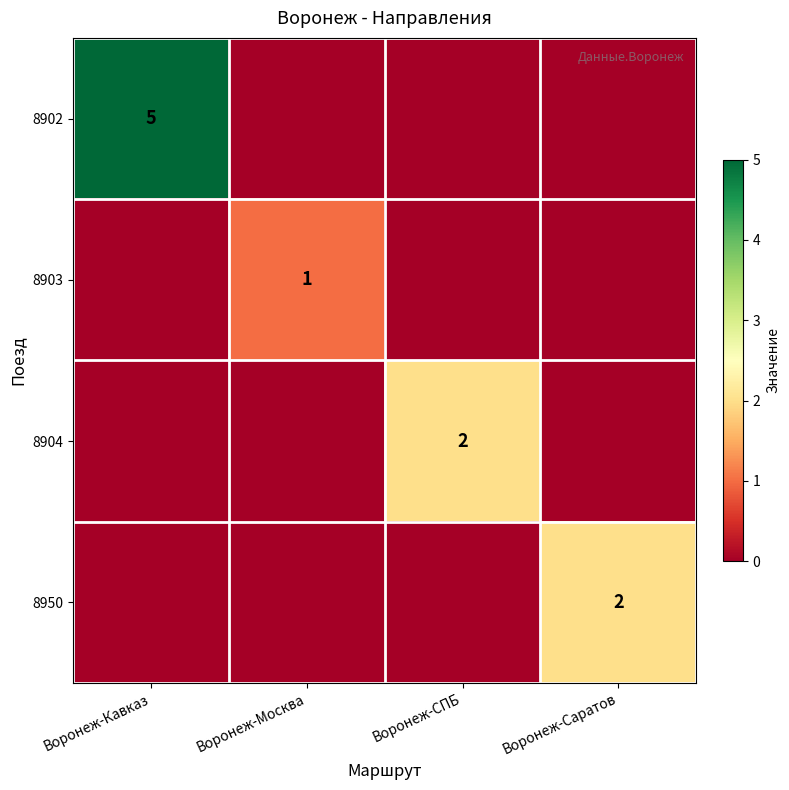

At how many categories does at least one series exceed 2?

1